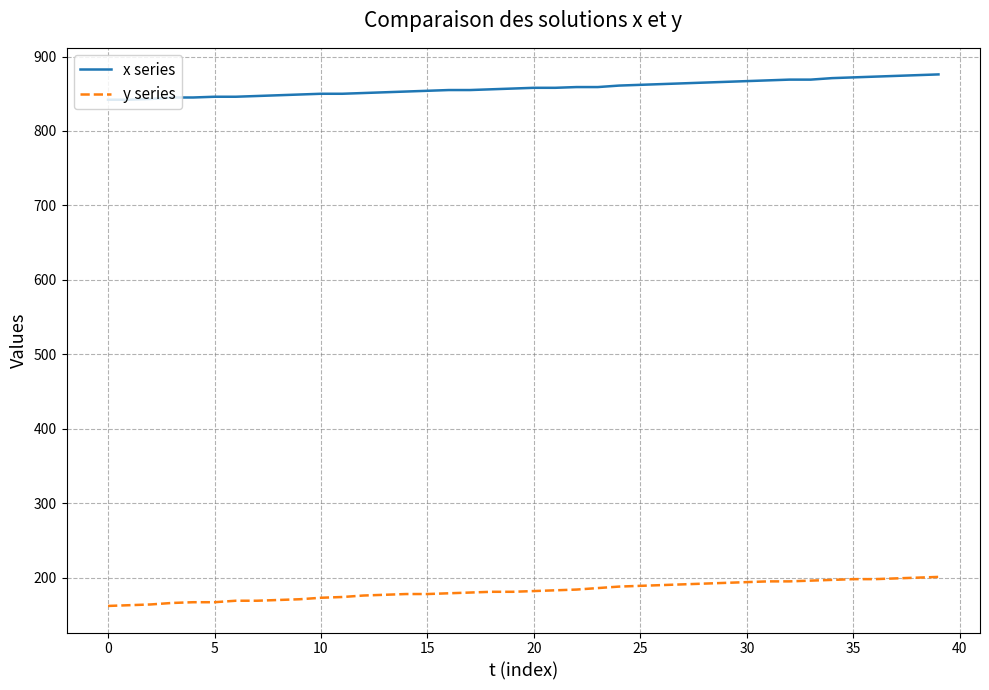

What is the difference between the maximum and minimum values in the x series series?

34